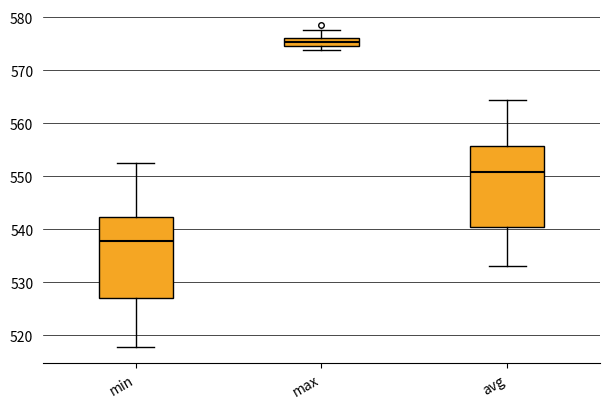

Where is the upper edge of the box for max on the y-axis? The values are not printed on the chart, so give them approximately, as read against the axis.

576